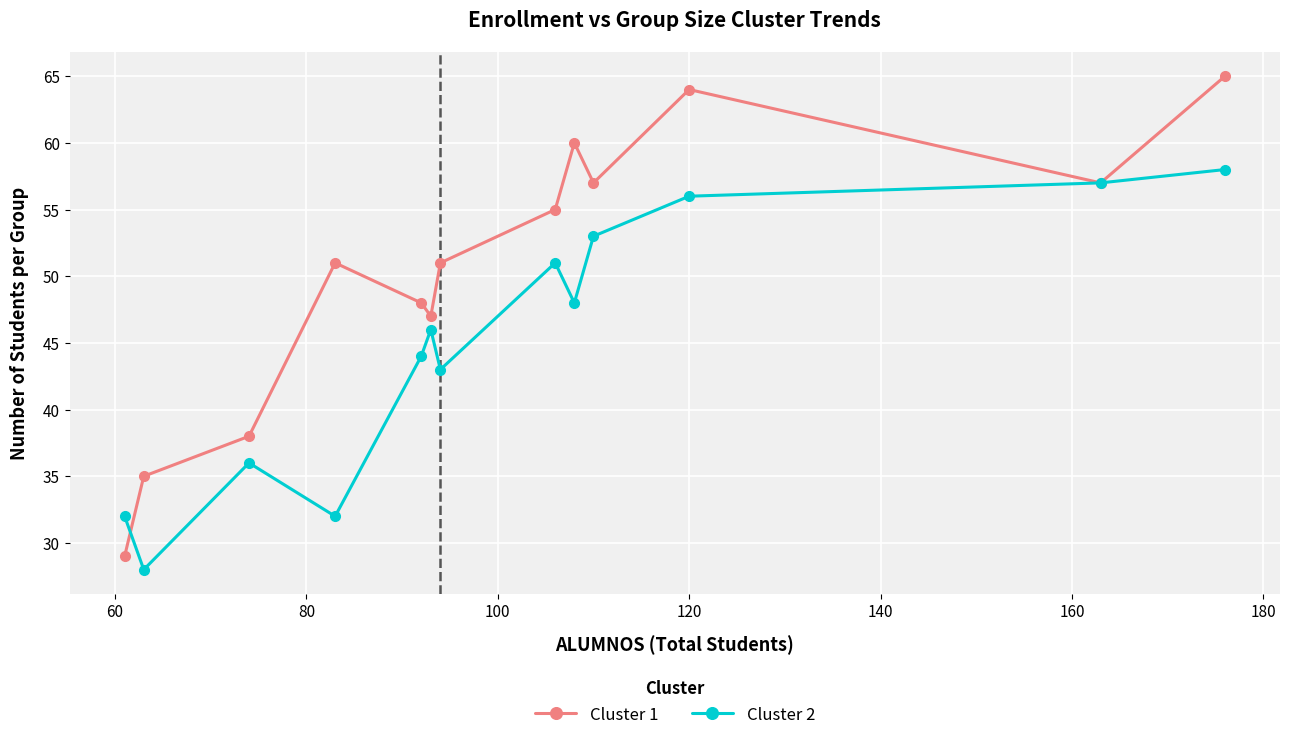

What is the difference between the maximum and minimum values in the Cluster 1 series?

36